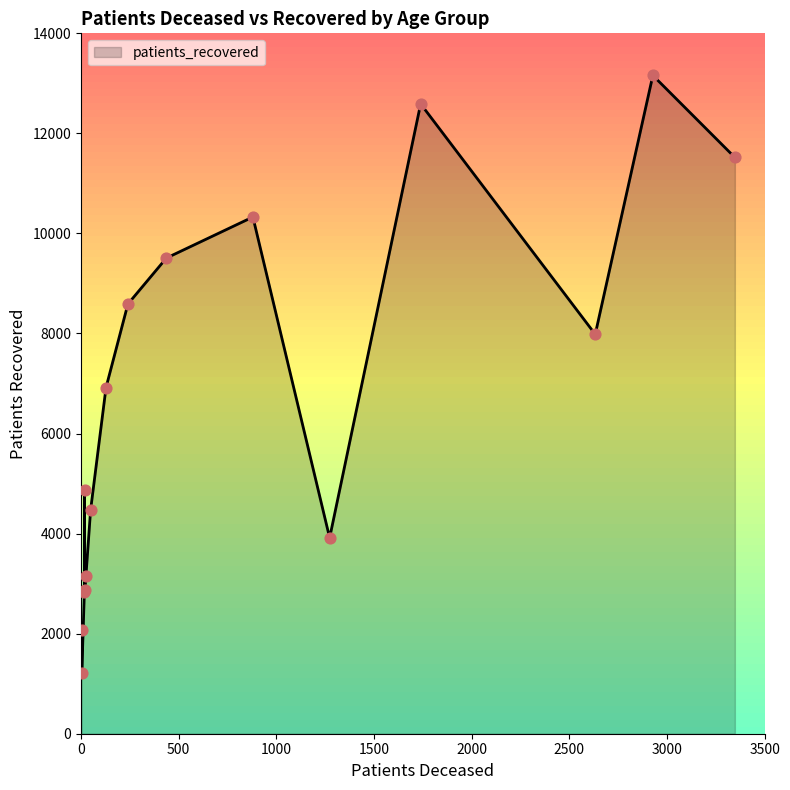

What is the smallest value displayed?

1217